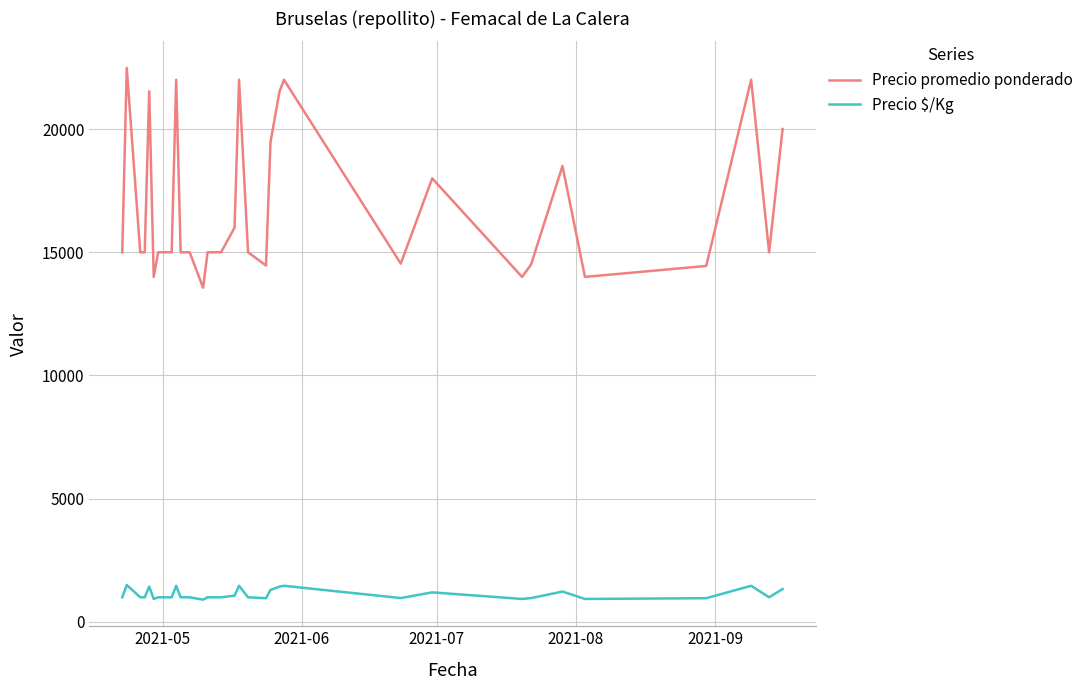

List the series in order of their peak value, lowest first.

Precio $/Kg, Precio promedio ponderado